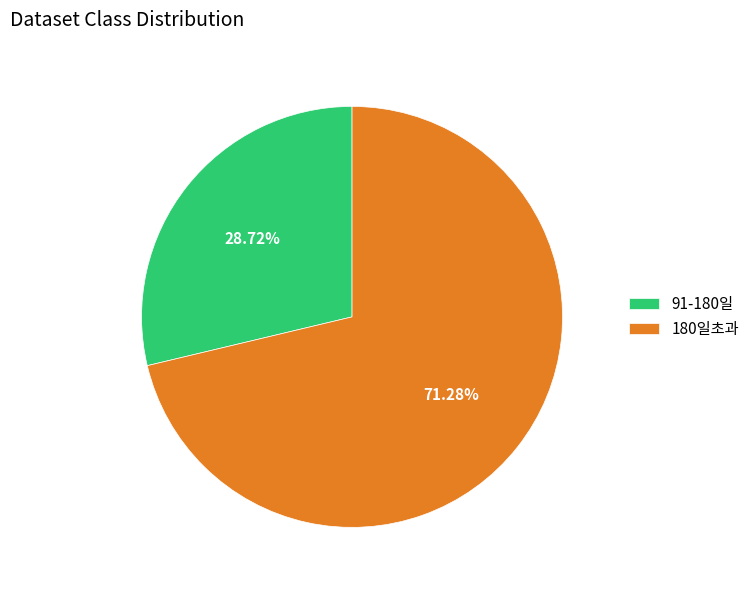

The 91-180일 slice represents 29% of the pie. True or false?

True